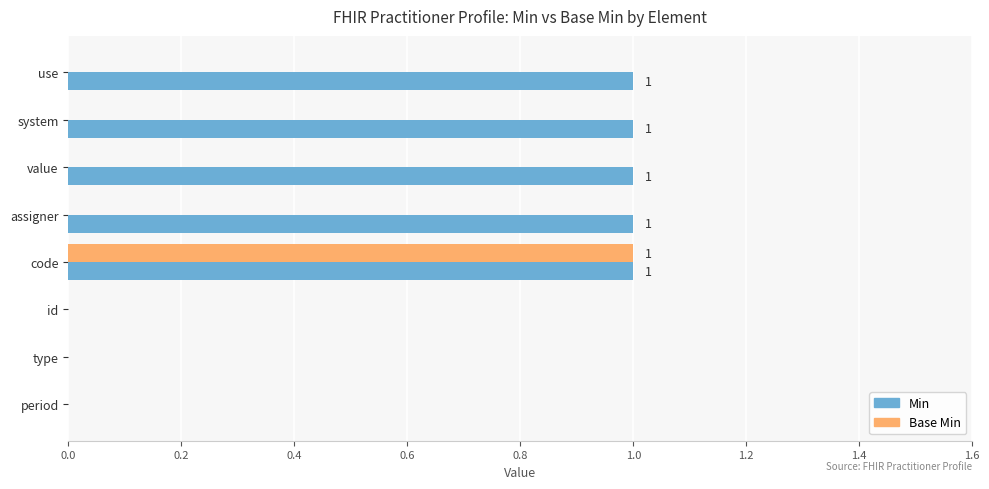

Between use and period, which series saw the biggest shift?

Min